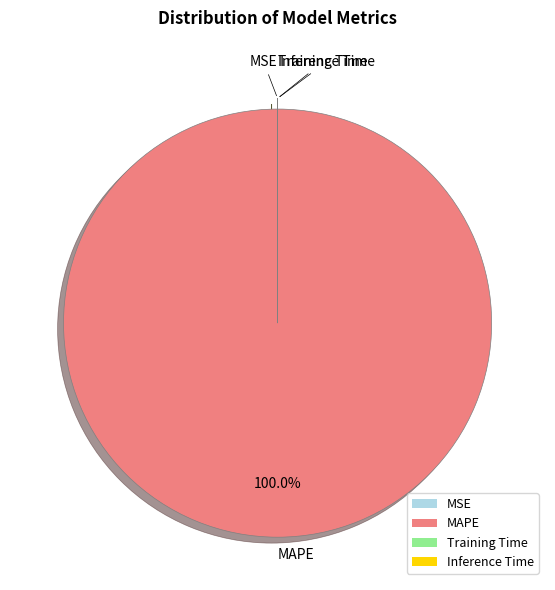

What is the largest slice in the pie chart?

MAPE